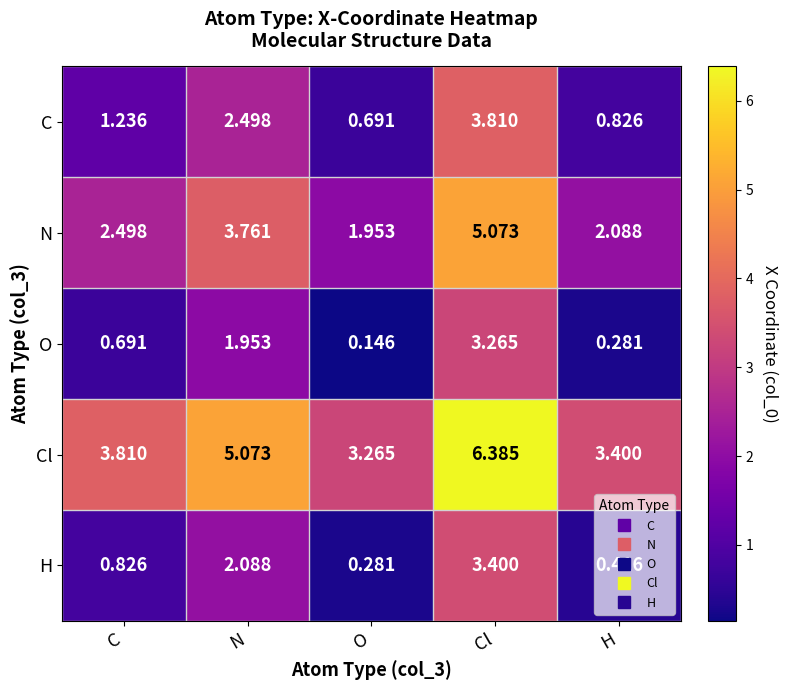

At which category is the sum across all series the highest?

Cl